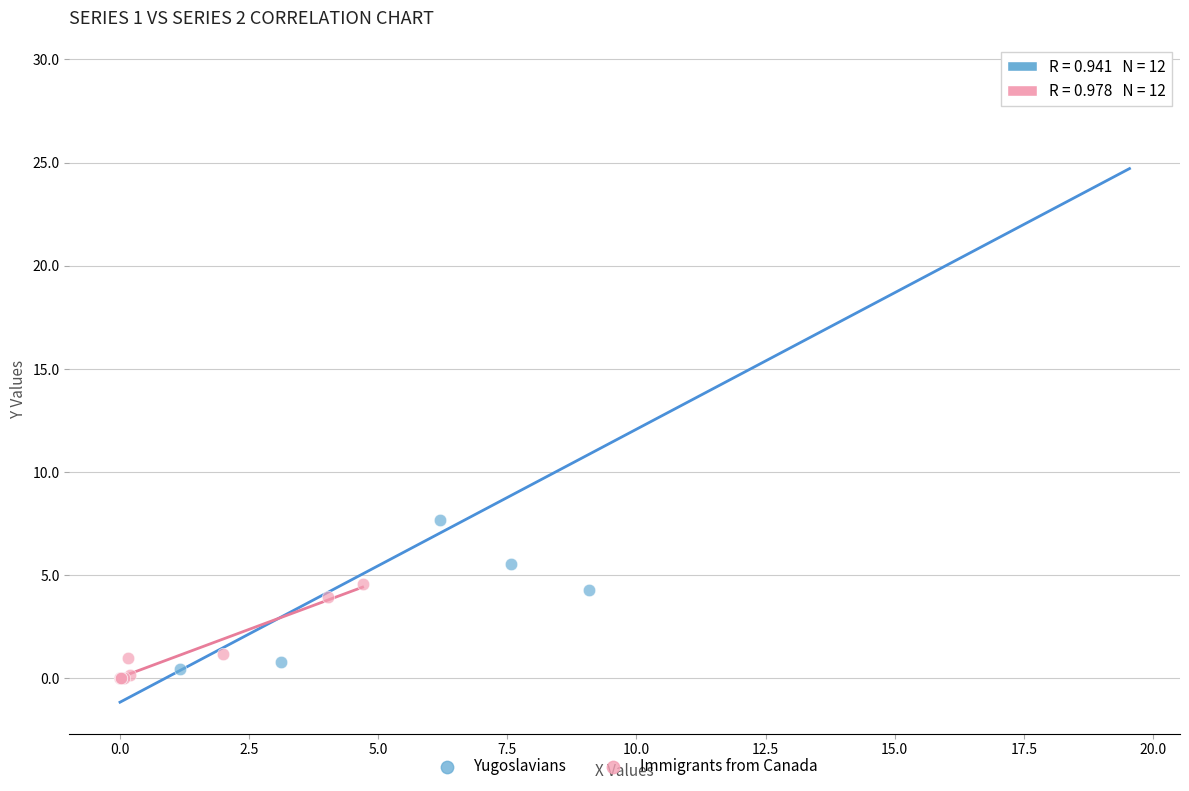

What are all the series names shown in the legend?

Yugoslavians, Immigrants from Canada